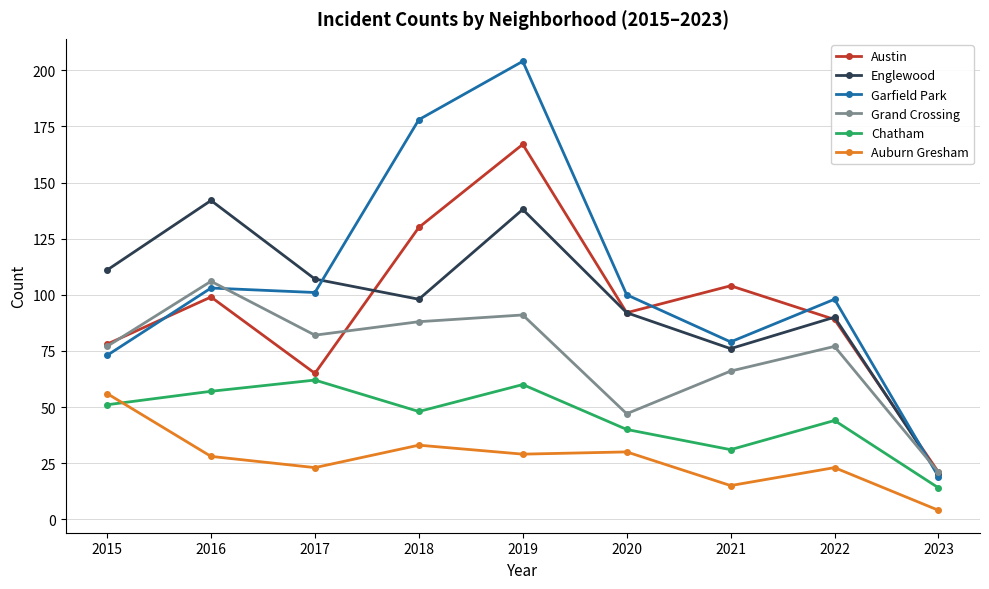

At 2021, list the series in order from largest to smallest.

Austin, Garfield Park, Englewood, Grand Crossing, Chatham, Auburn Gresham